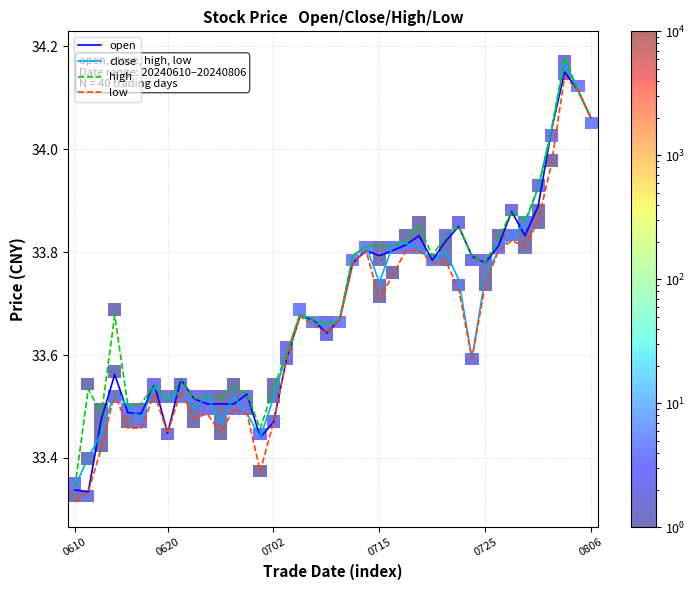

Where is high nearest to the value 33?

0610